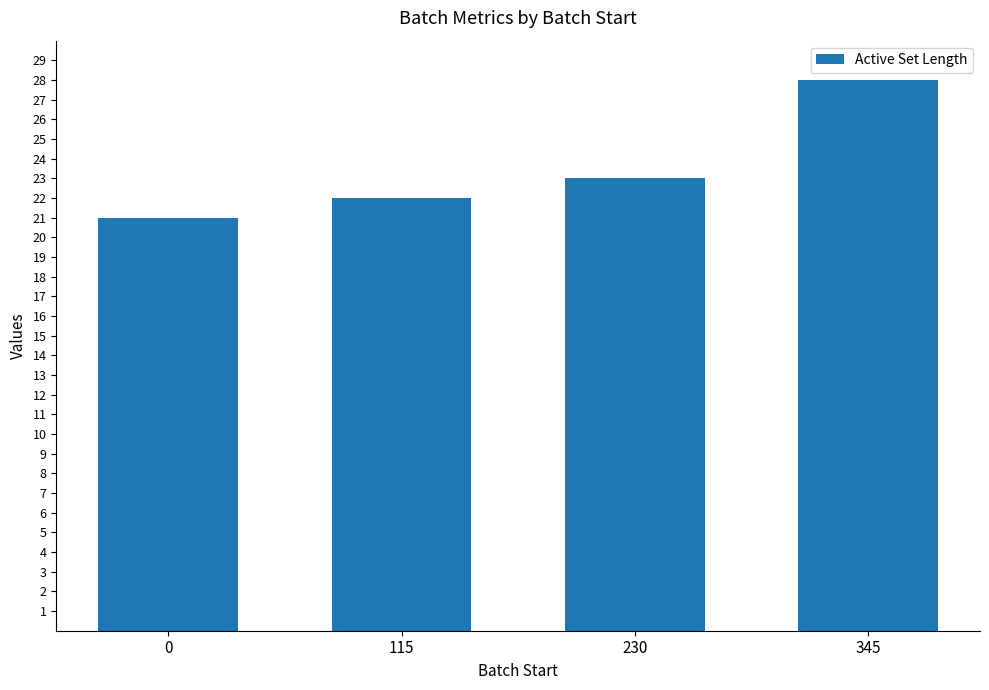

How many values are below 23?

2